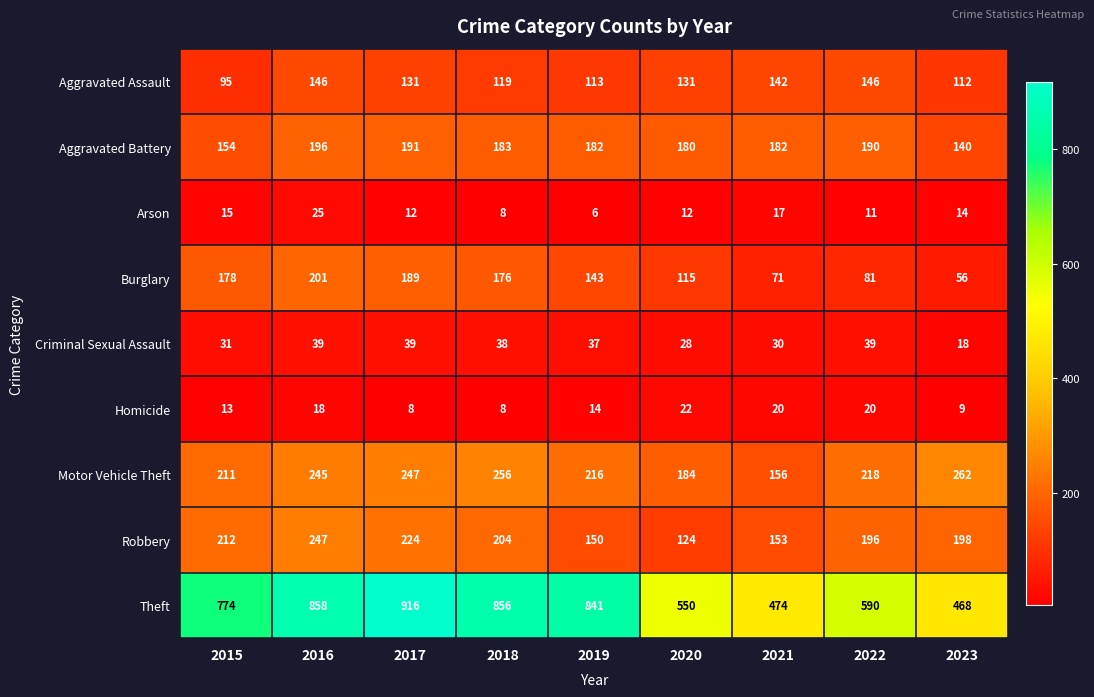

Is it true that Motor Vehicle Theft equals 450 at 2018?

False